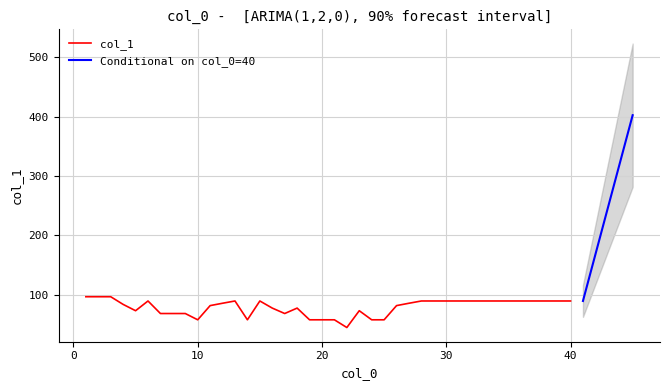

The value at 20 is 57.7. True or false?

True